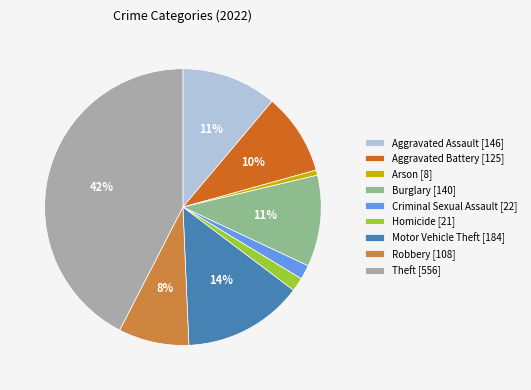

How many segments does this pie chart have?

9